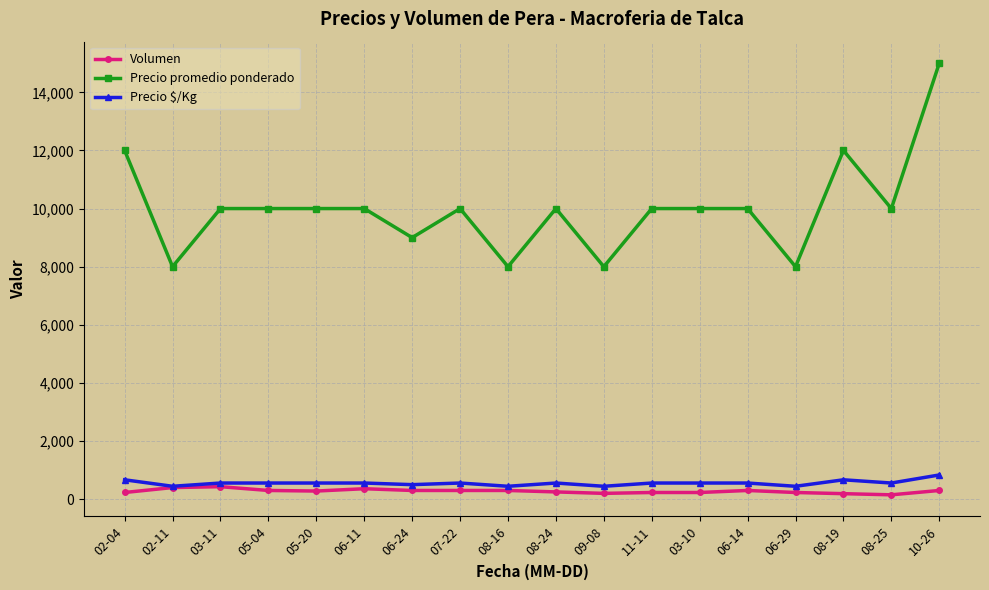

How many data points does each series have?

18